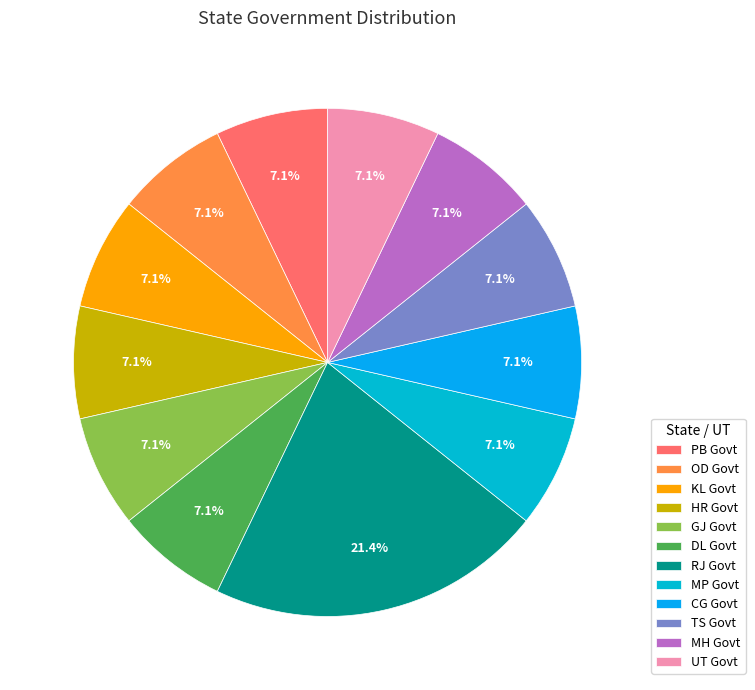

Which slice is the smallest?

PB Govt